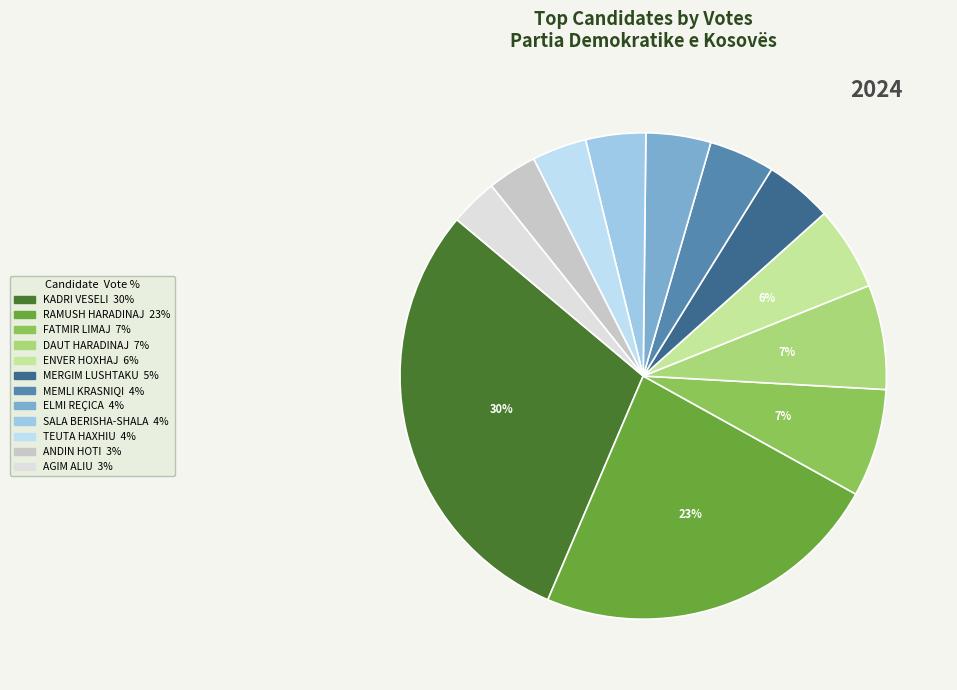

Do MERGIM LUSHTAKU and ANDIN HOTI together represent more than half of the pie?

No